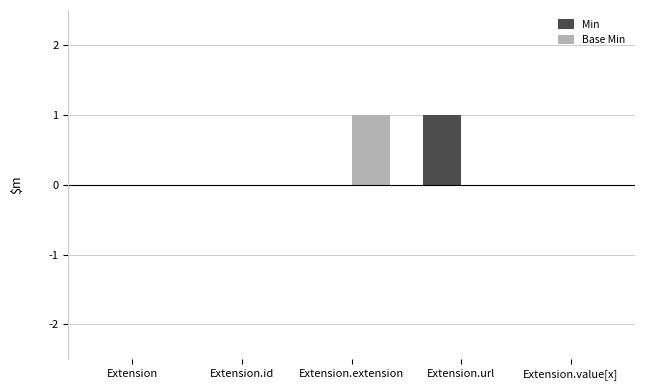

True or false: Min has a value of 0 at Extension.value[x].

True